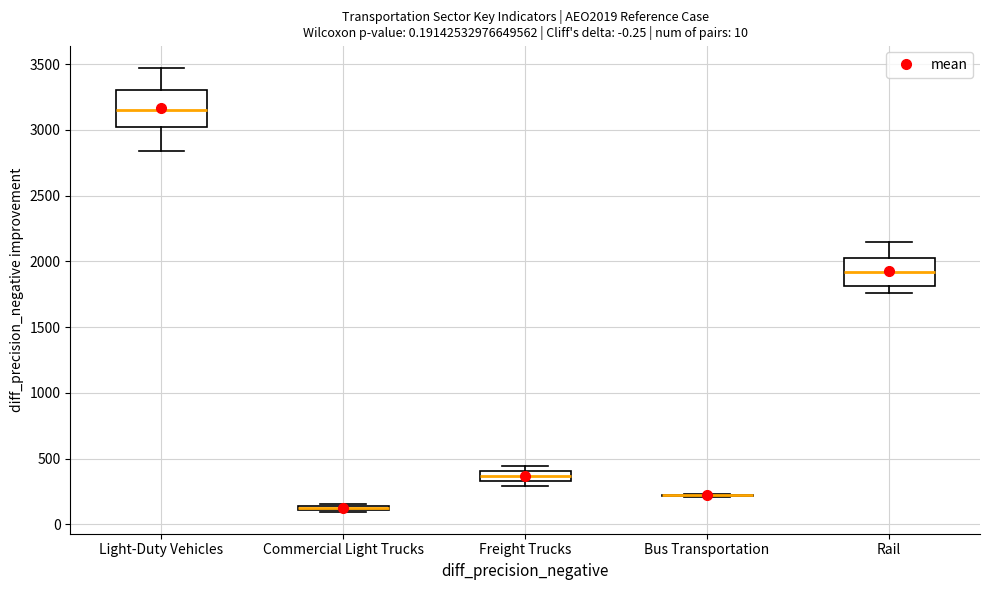

Comparing the boxes themselves (not the whiskers), which one is the tallest?

Light-Duty Vehicles